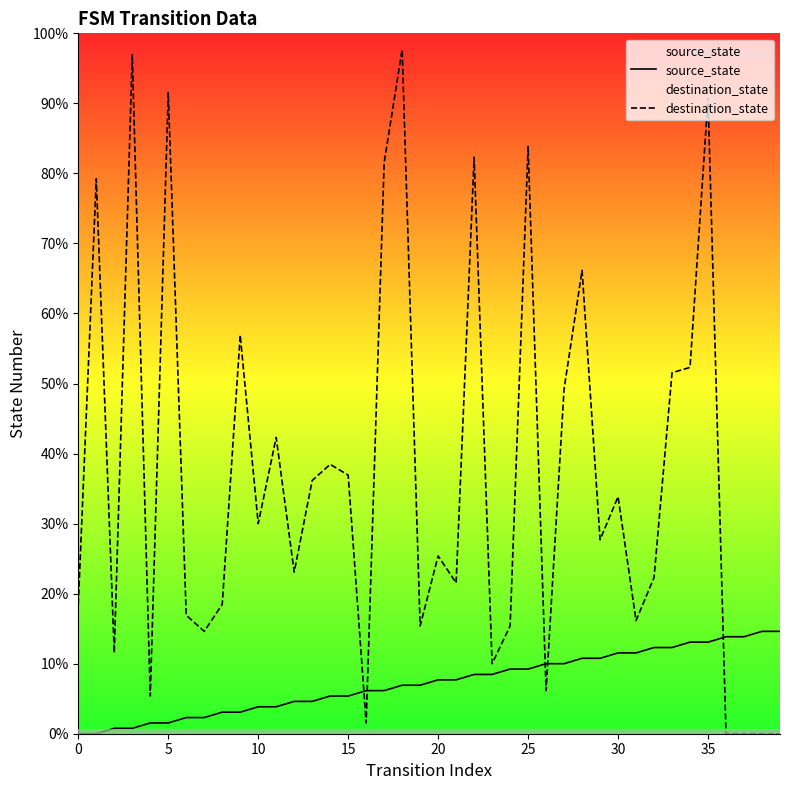

How many positive values does the source_state series have?

38